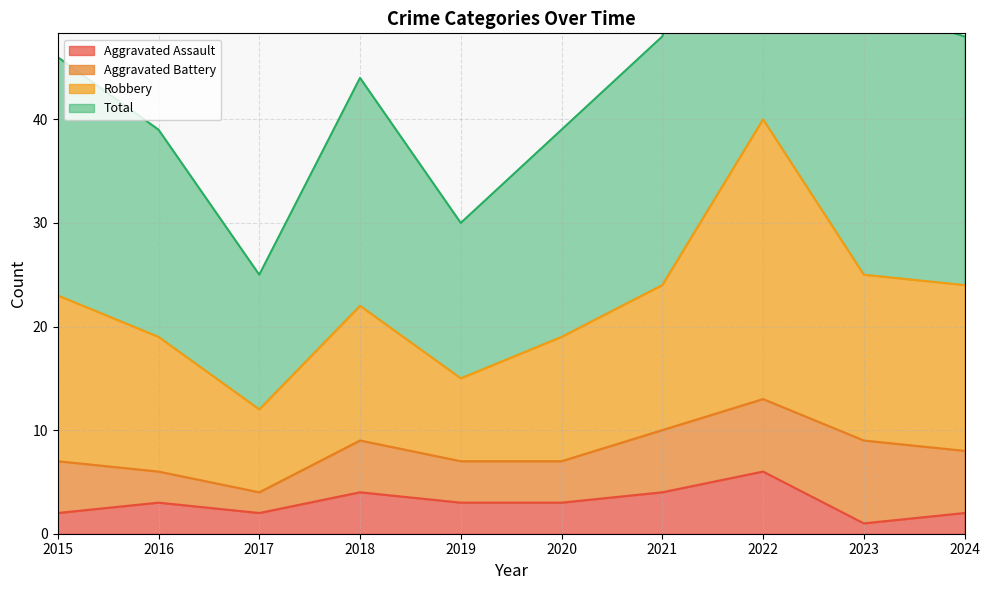

Is it true that Aggravated Assault equals 3 at 2016?

True